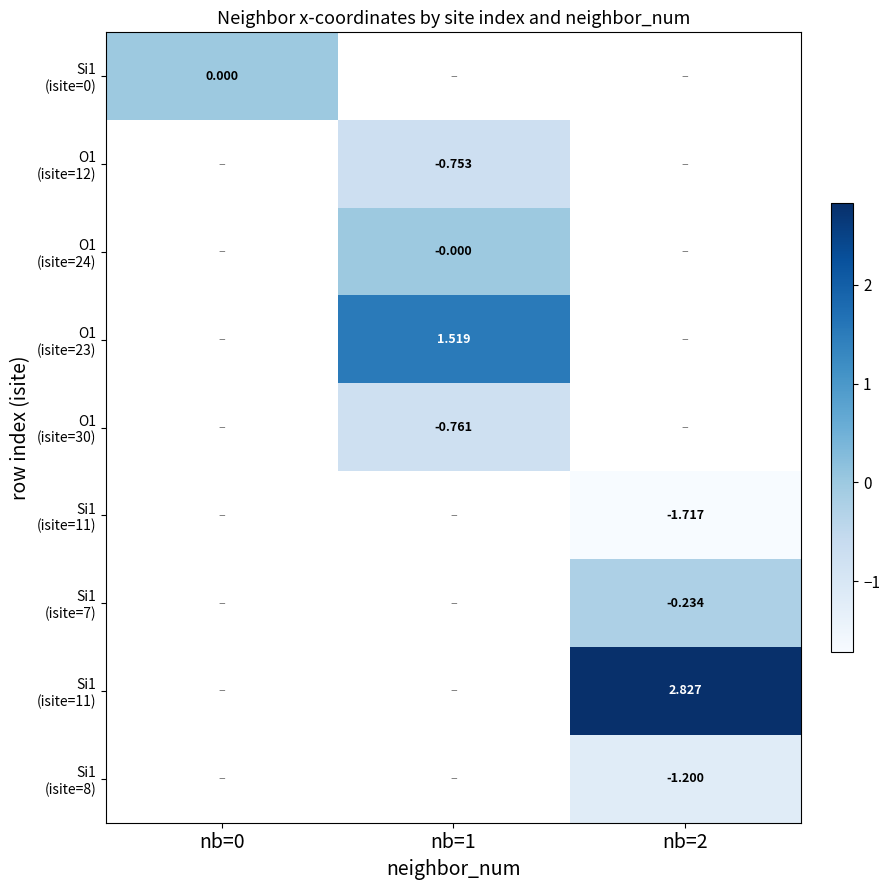

Between nb=2 and nb=1, which is larger?

nb=1